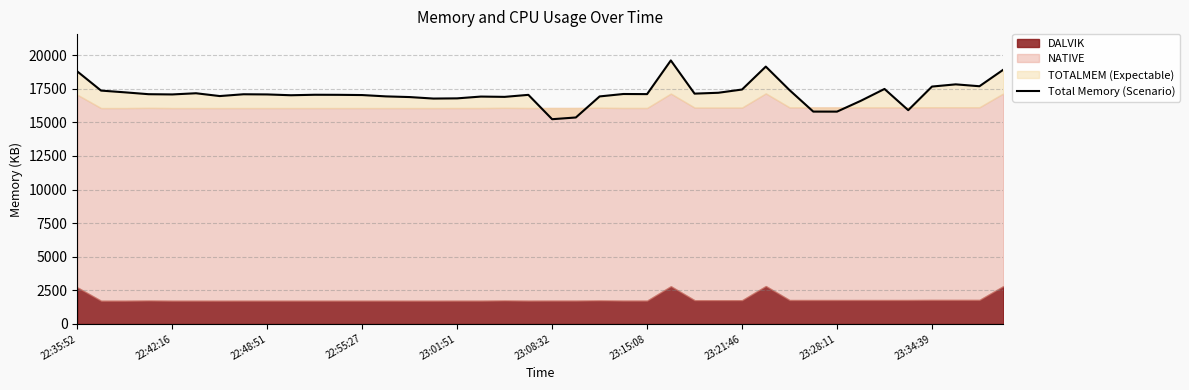

What is the ratio of the value at 22 to the value at 39?

0.9